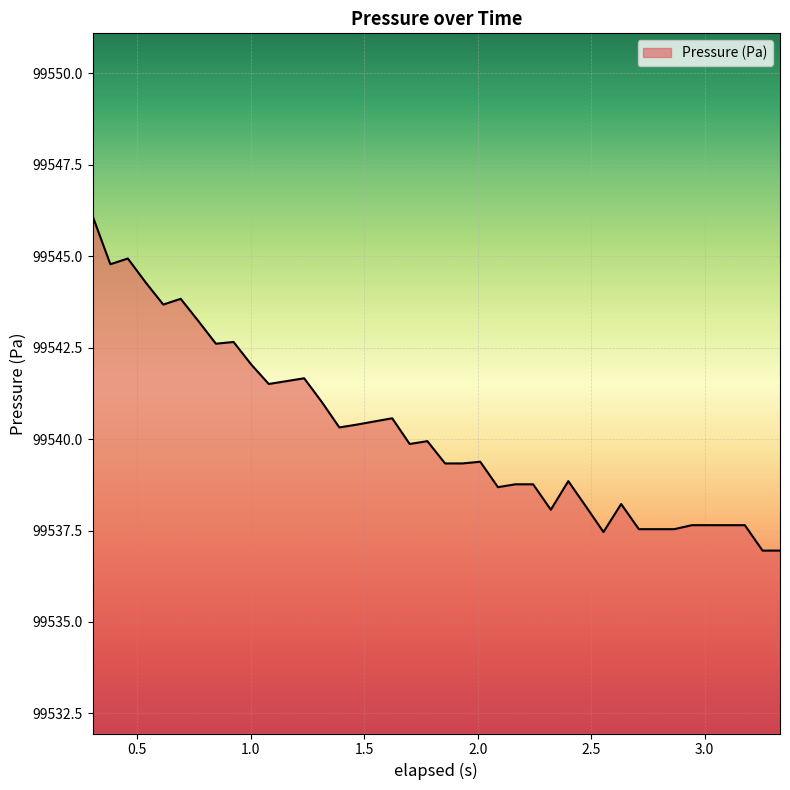

What is the maximum value shown in the chart?

99546.1